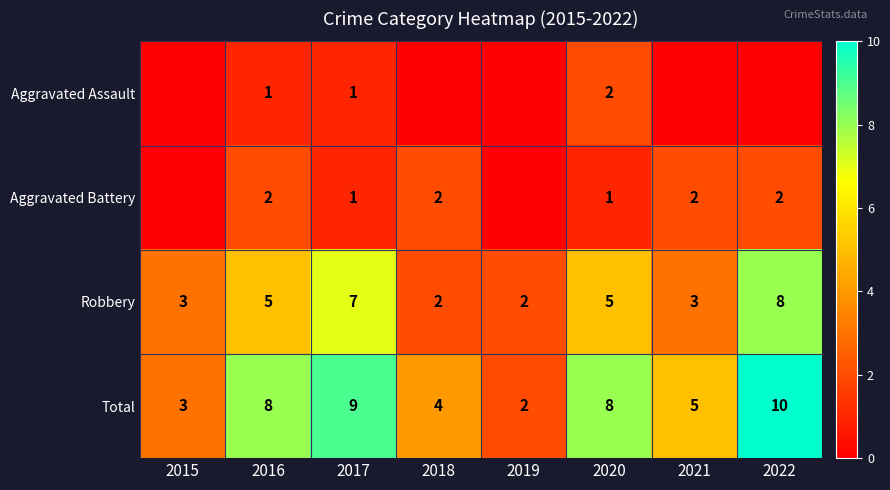

Which category has the lowest value across all series?

2015